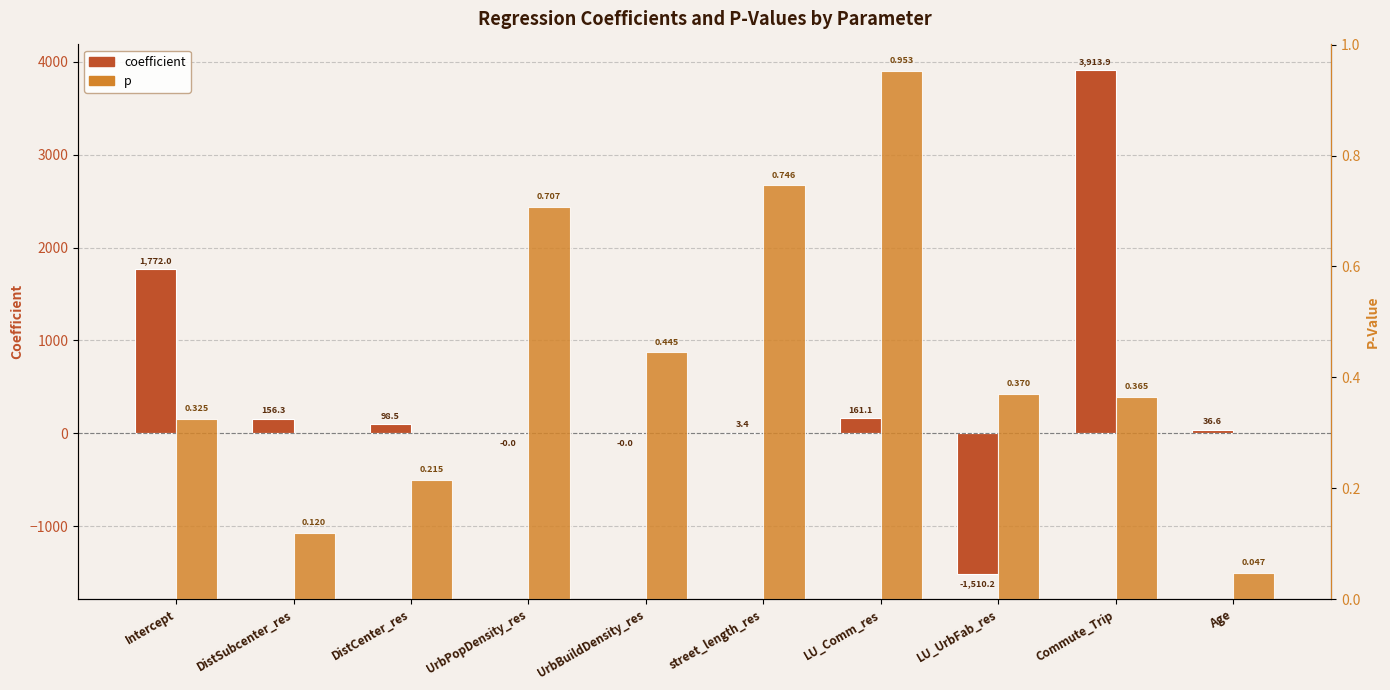

What is the difference between the maximum and minimum values in the coefficient series?

5424.1